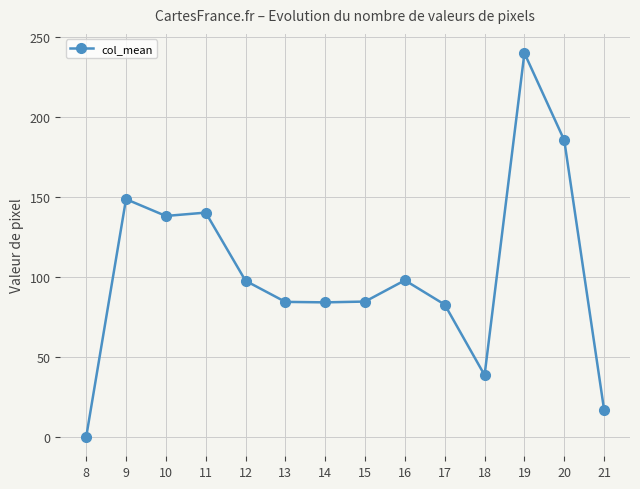

How many interior local peaks (higher than both neighbors) does the data have?

4